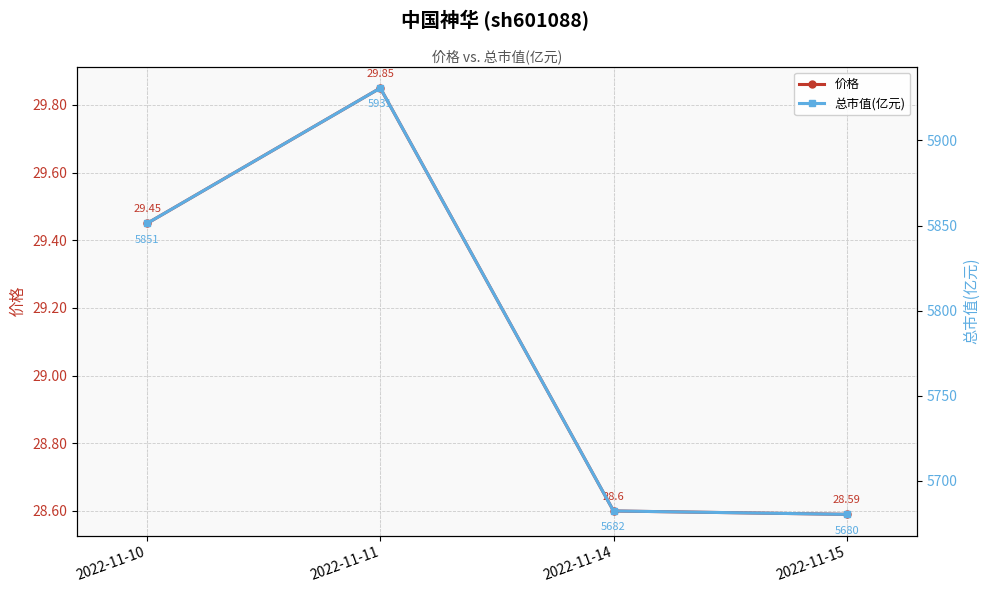

Which category has the highest value in the 总市值(亿元) series?

2022-11-11